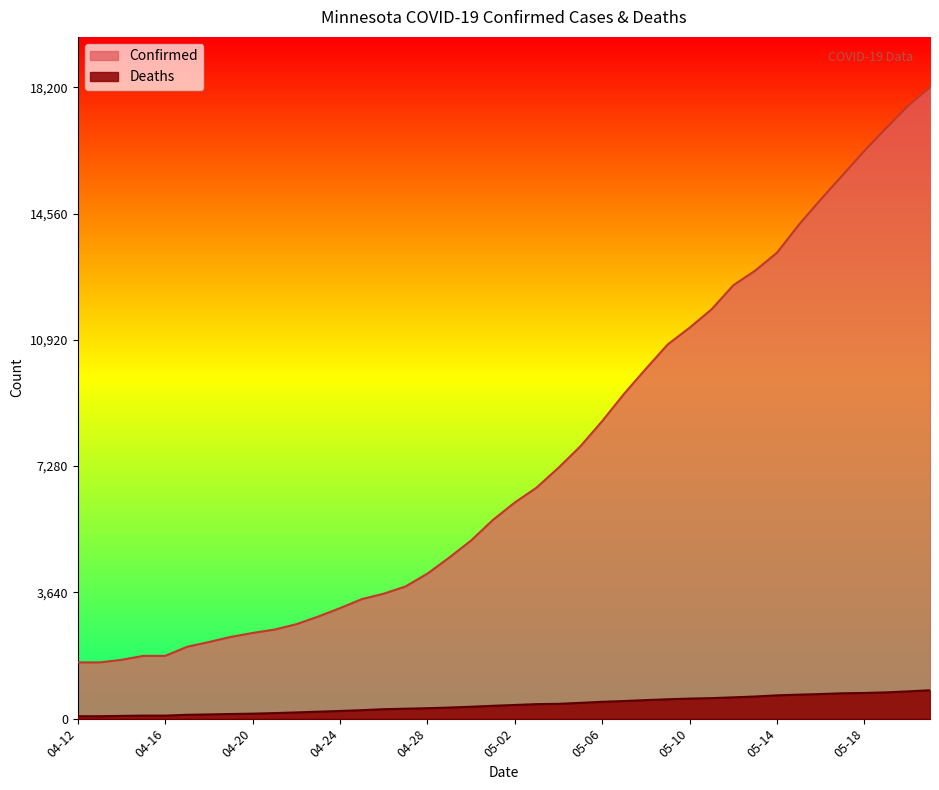

Between 04-22 and 04-26, which series saw the biggest shift?

Confirmed